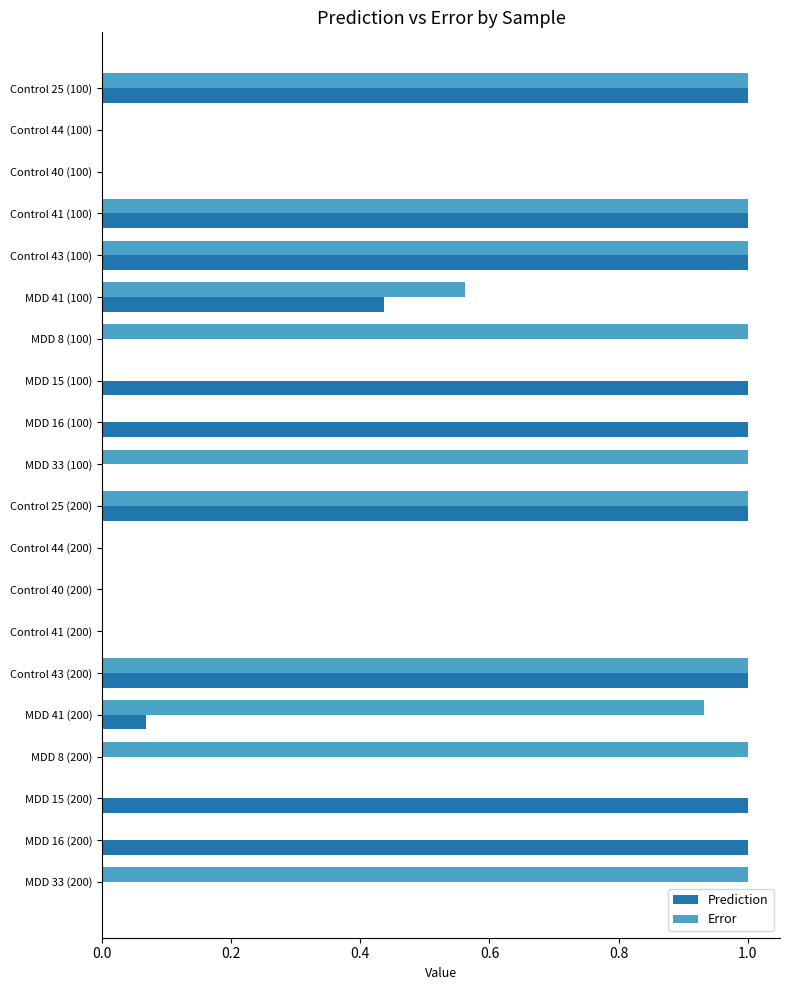

Between Control 40 (100) and MDD 33 (100), which series saw the biggest shift?

Error